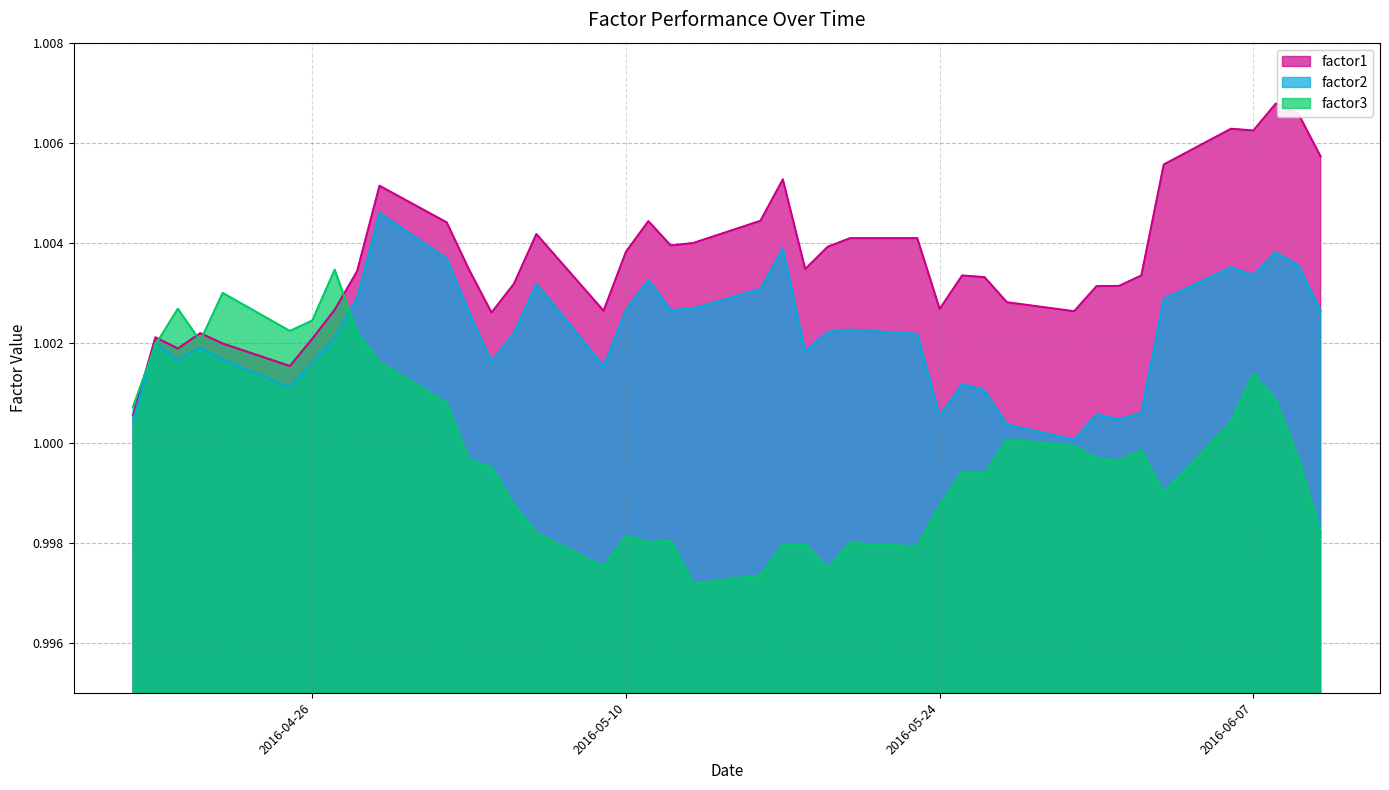

Between 2016-05-19 and 2016-05-24, which is larger?

2016-05-19